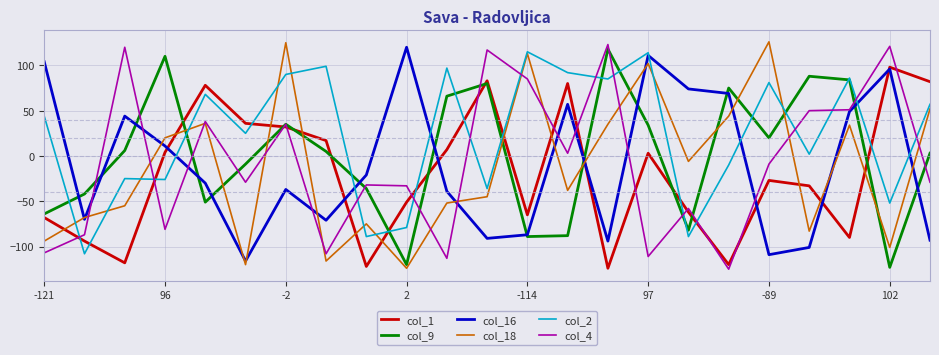

True or false: col_9 and col_1 intersect in this chart.

True